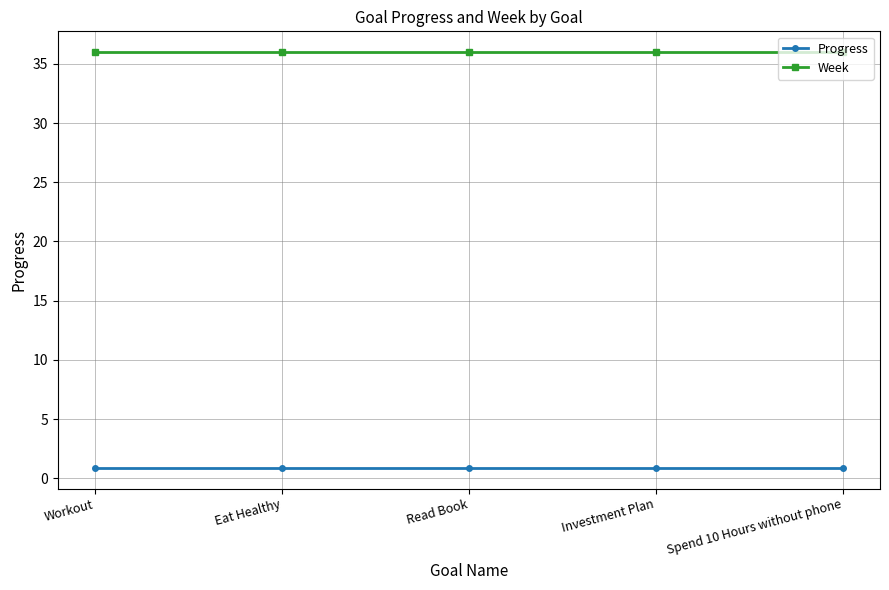

What is the sum of the Progress values at Workout and Investment Plan?

1.8